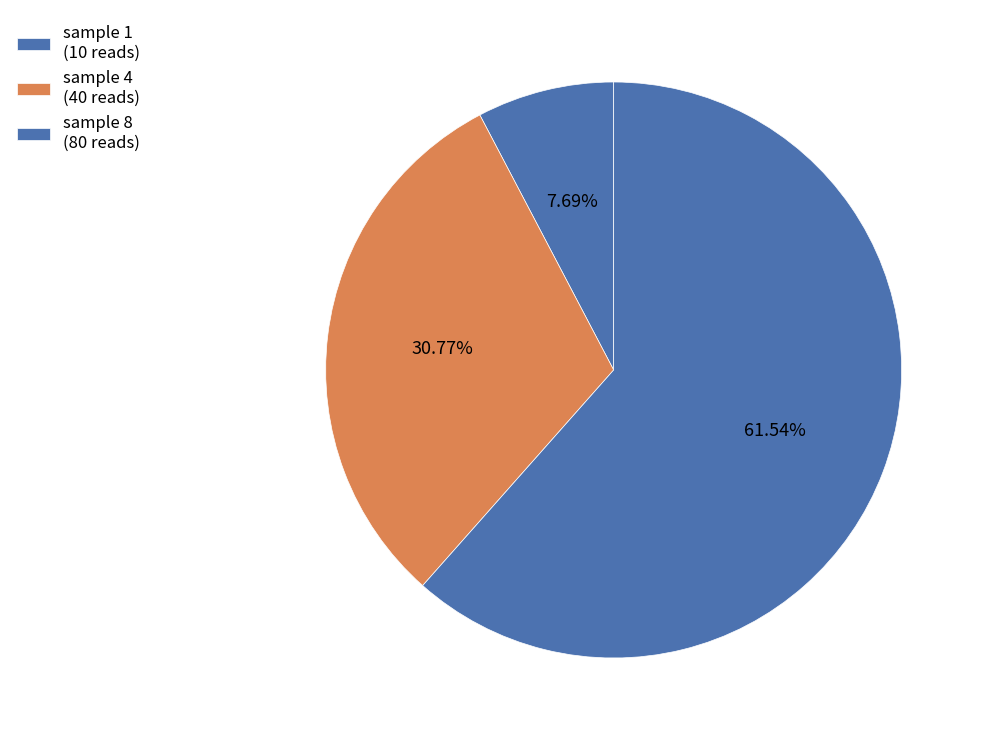

Which category has the biggest portion of the pie?

sample 8 (80 reads)